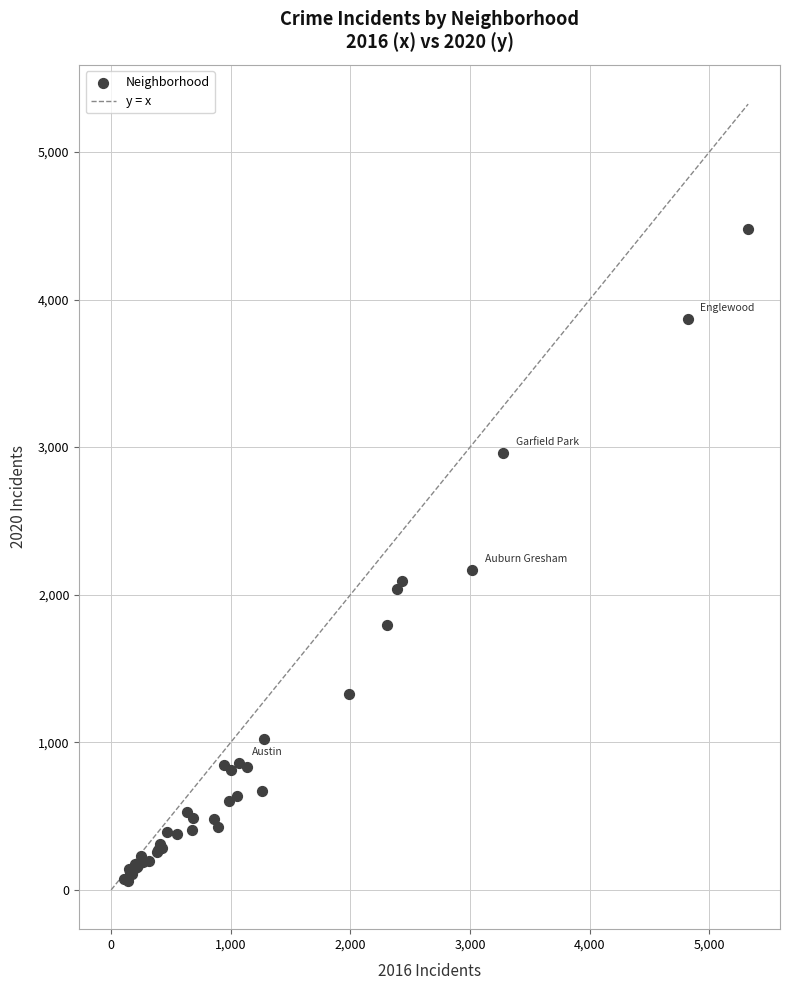

What Y value in the scatter plot is closest to 2270?

2165